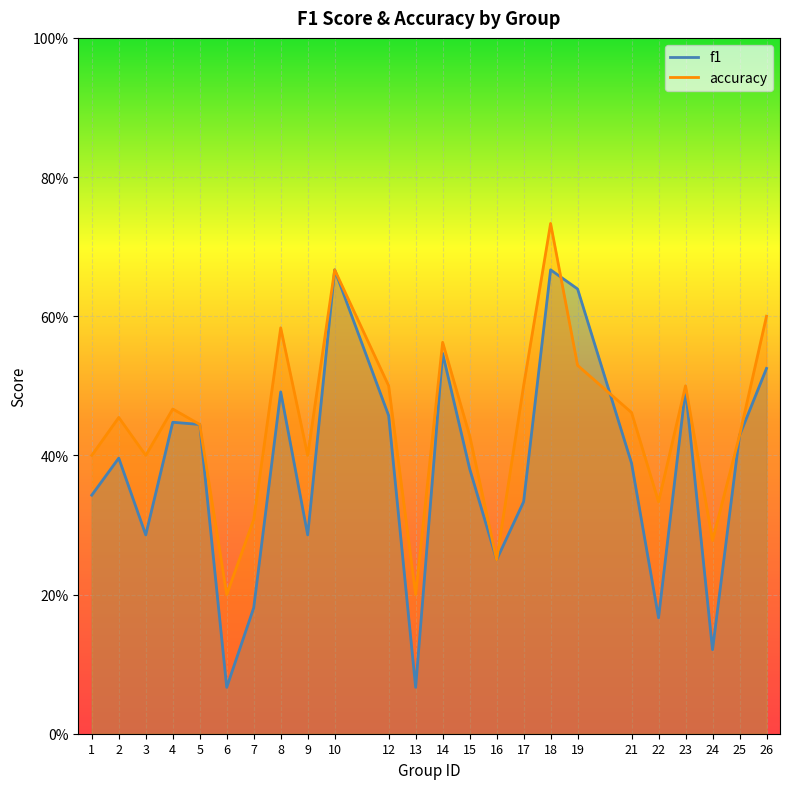

What is the highest value of the f1 series?

0.7